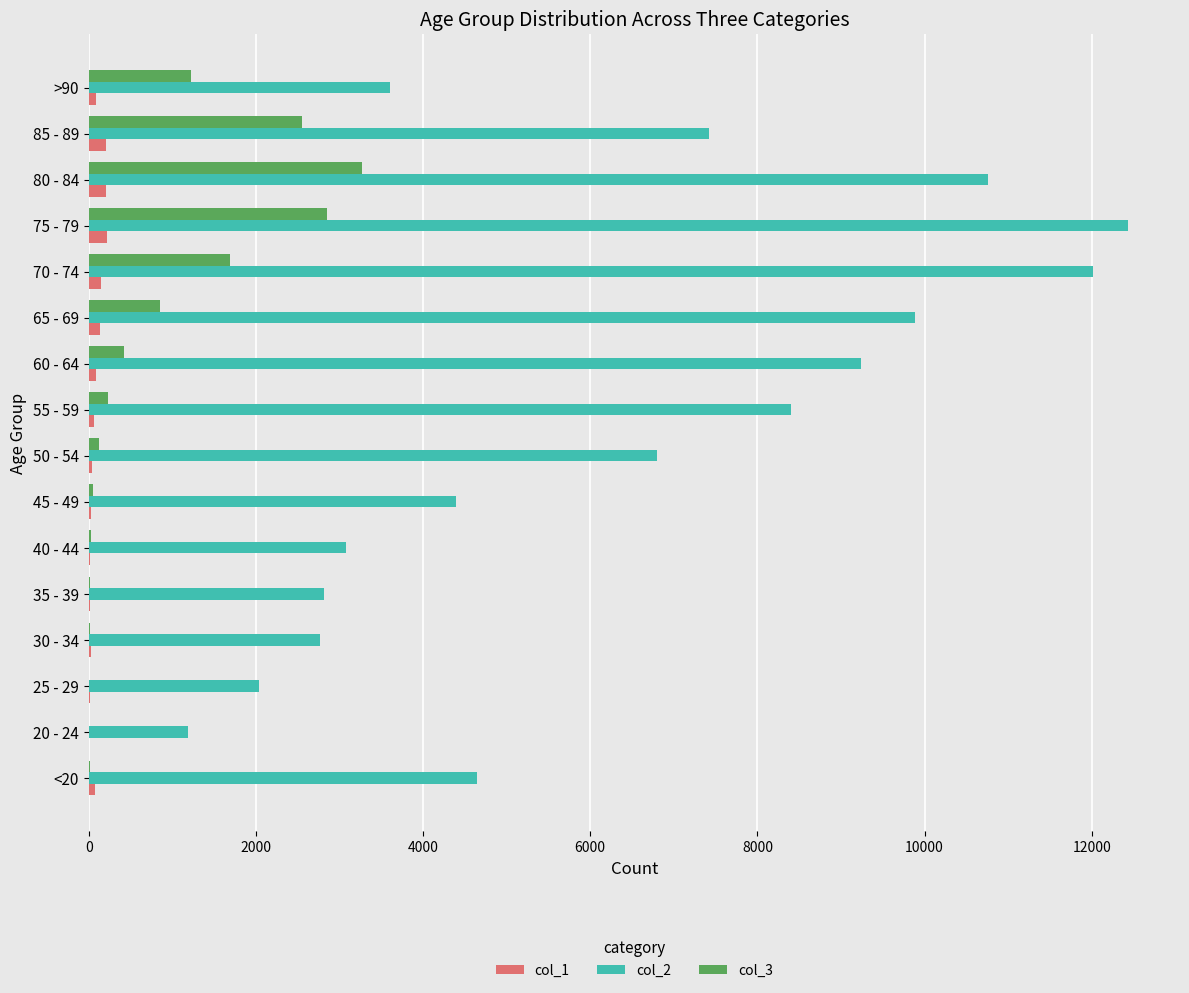

Is the value of col_2 at 45 - 49 greater than the value of col_1 at 35 - 39?

Yes